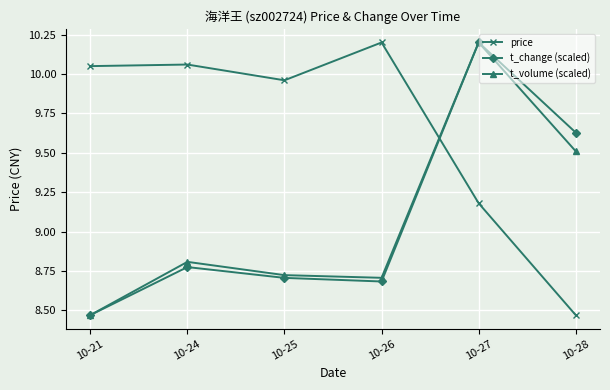

Does the chart display data point markers on the line(s)?

Yes